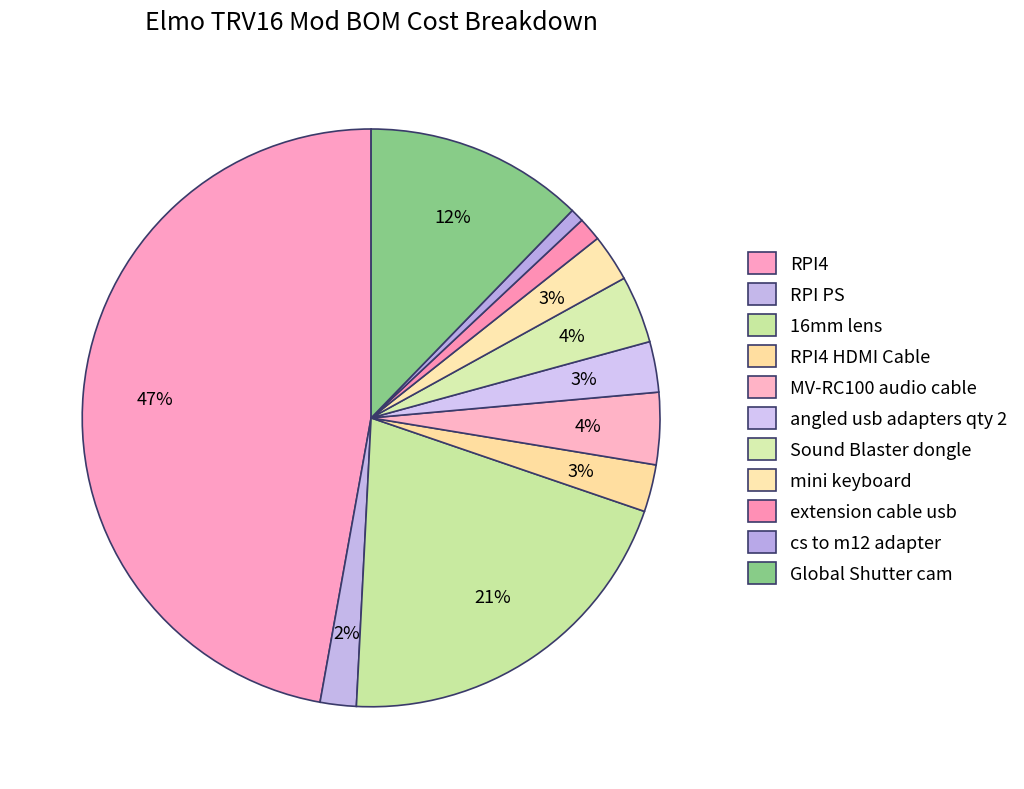

To the nearest percent, what is the combined percentage of MV-RC100 audio cable and mini keyboard?

7%